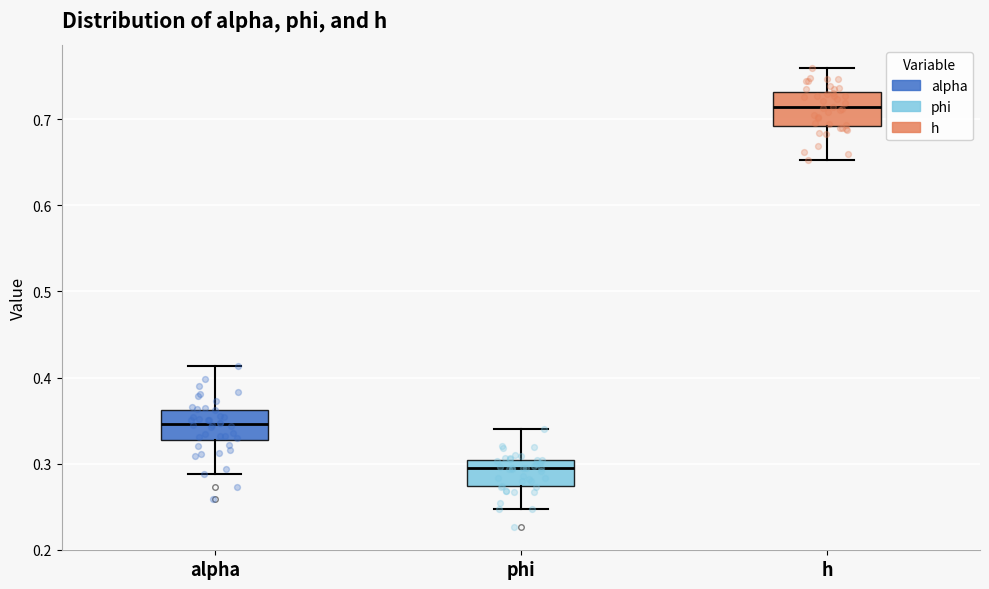

Which box's median line is the highest?

h